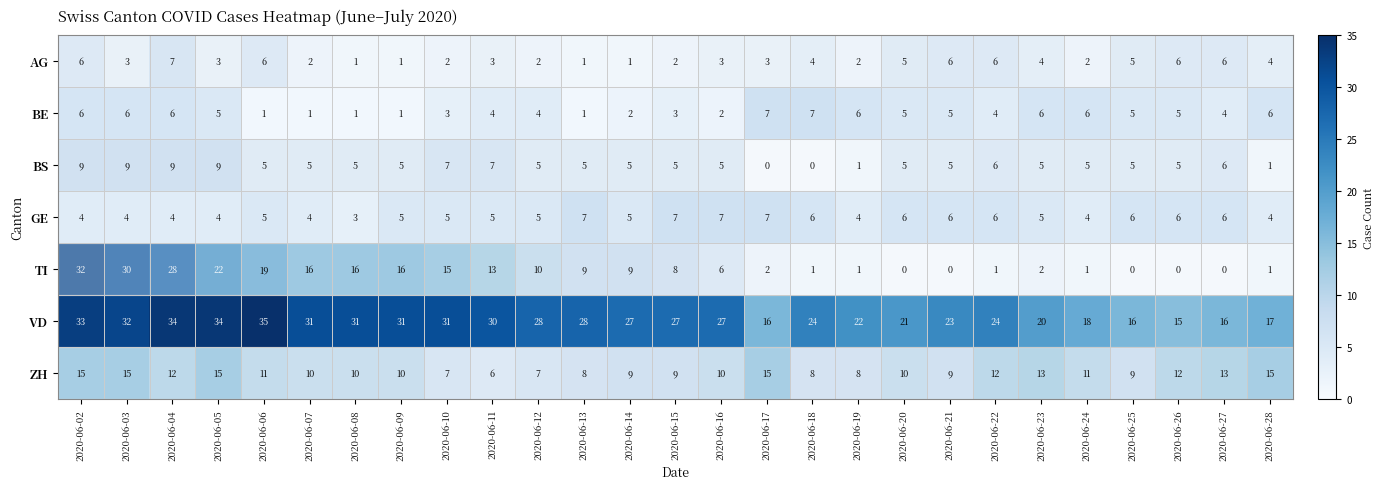

At how many categories does at least one series exceed 8?

27